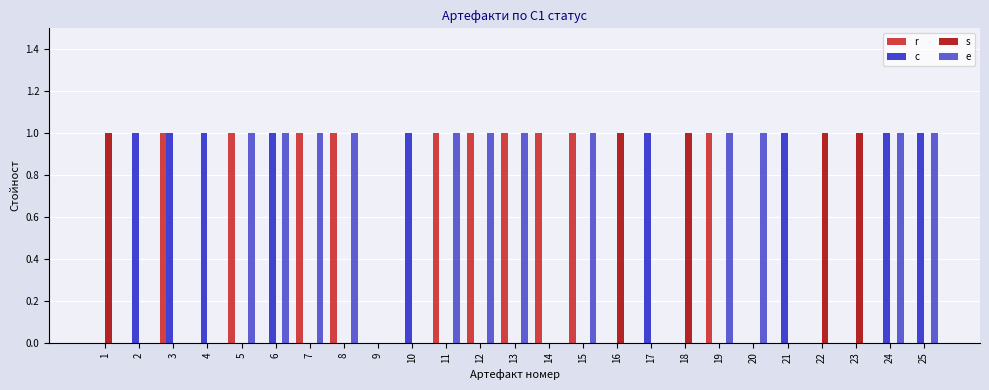

Which series has the largest total across all categories?

e